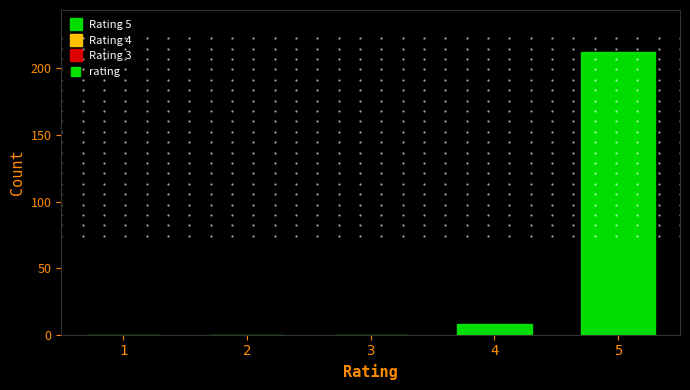

Reading right to left, extract all data points from this chart.

5=212	4=8	3=0	2=0	1=0